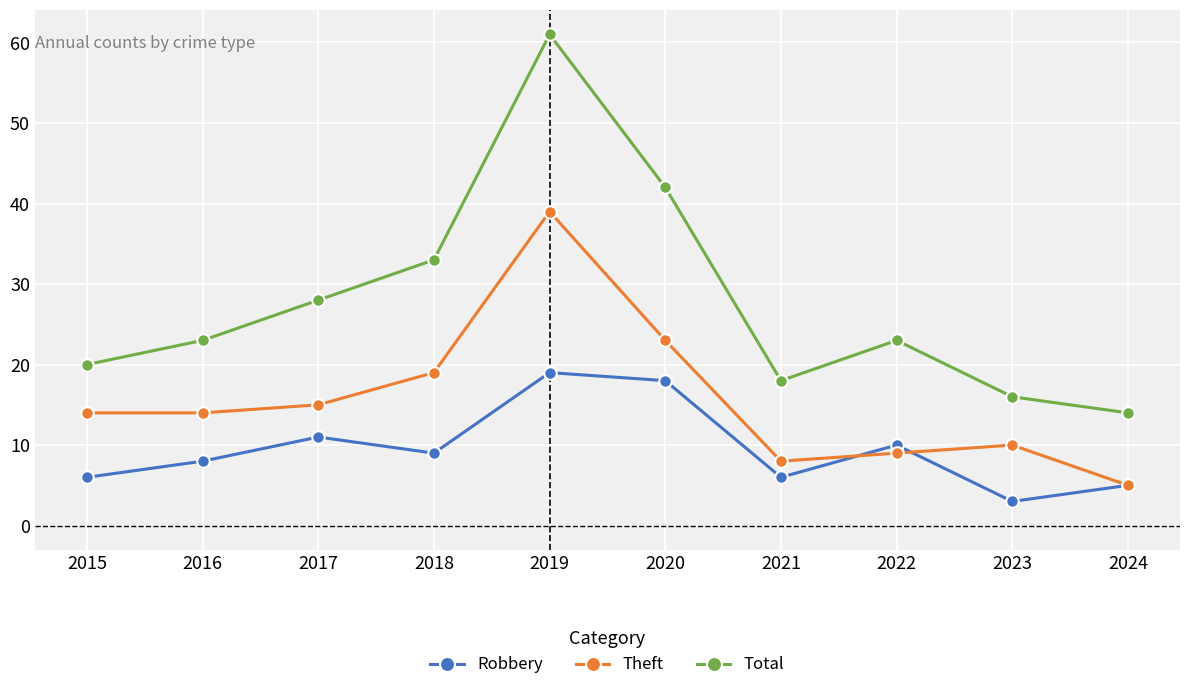

Which series changed the most between 2020 and 2023?

Total